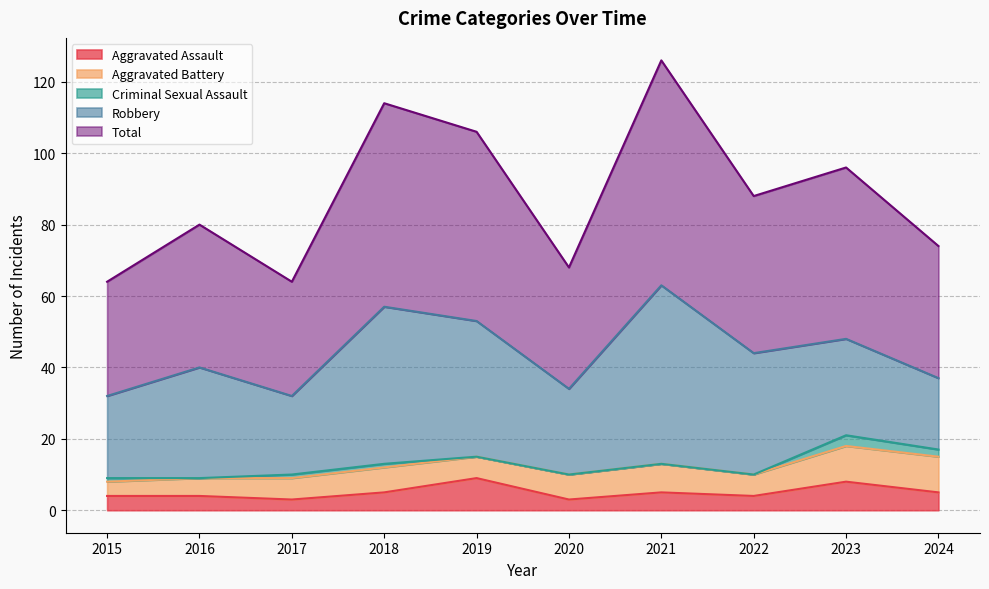

Where is the first local maximum for Aggravated Battery?

2018